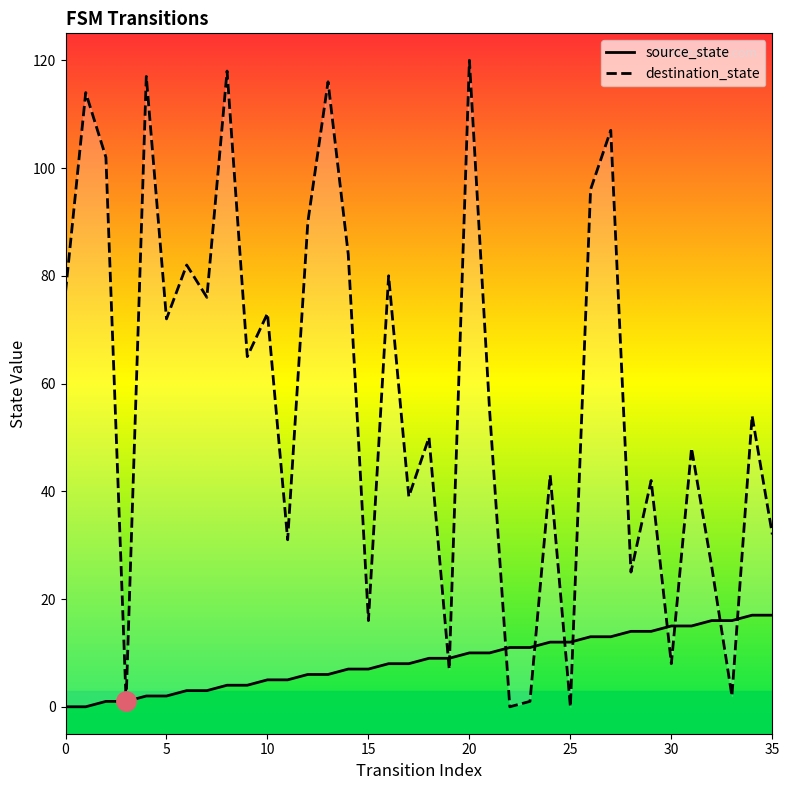

What is the approximate value of destination_state at 35, to the nearest 10?

30